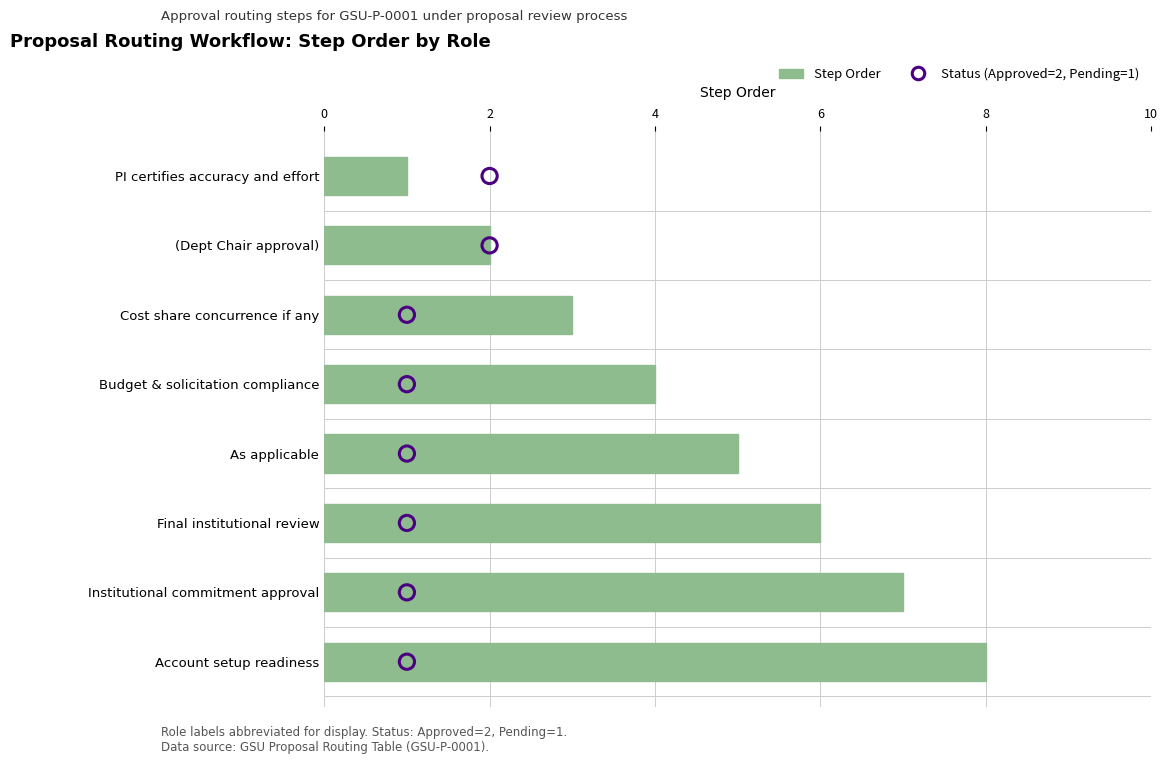

At how many categories does at least one series exceed 5?

3